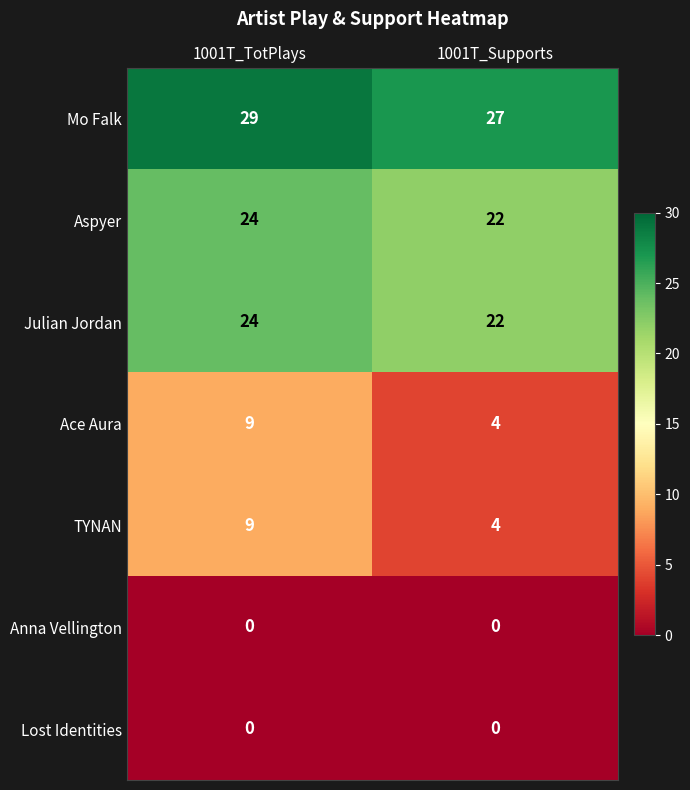

Which series has the largest total across all categories?

Mo Falk